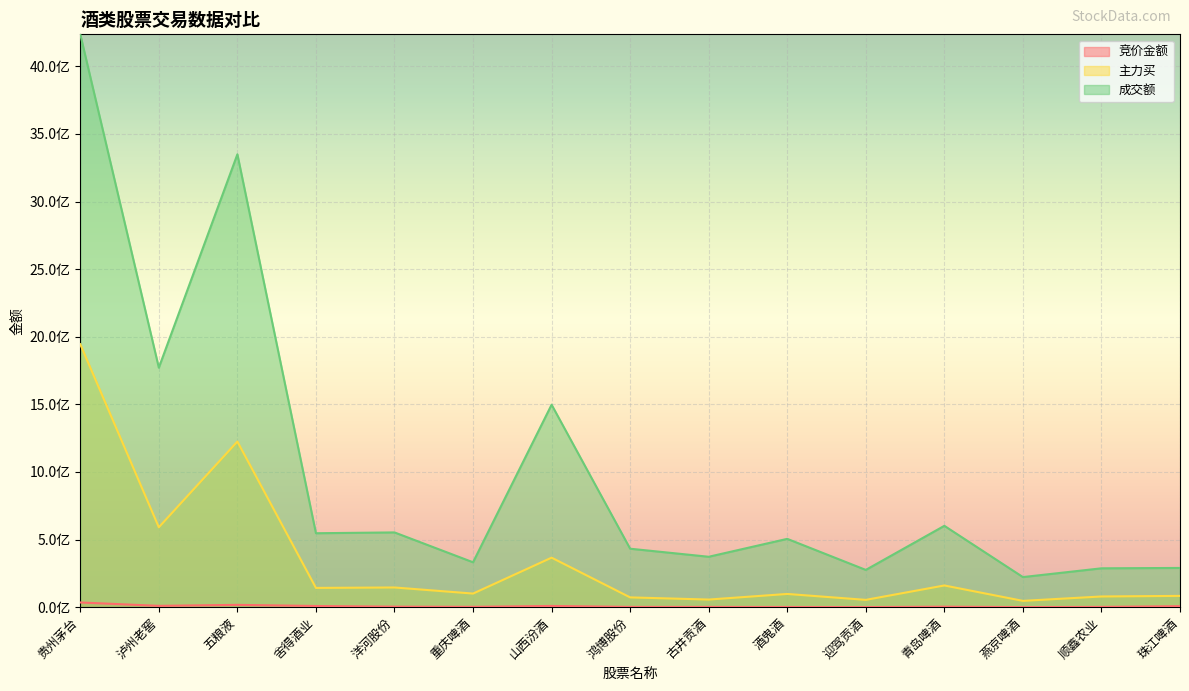

At how many categories does at least one series exceed 4032779730?

1